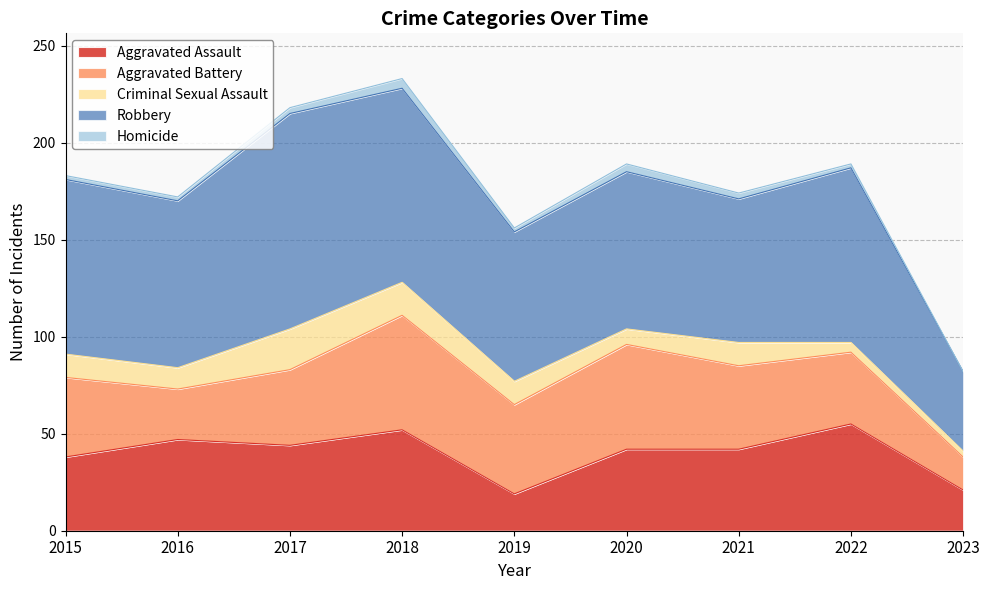

Is it true that Aggravated Assault equals 42 at 2021?

True